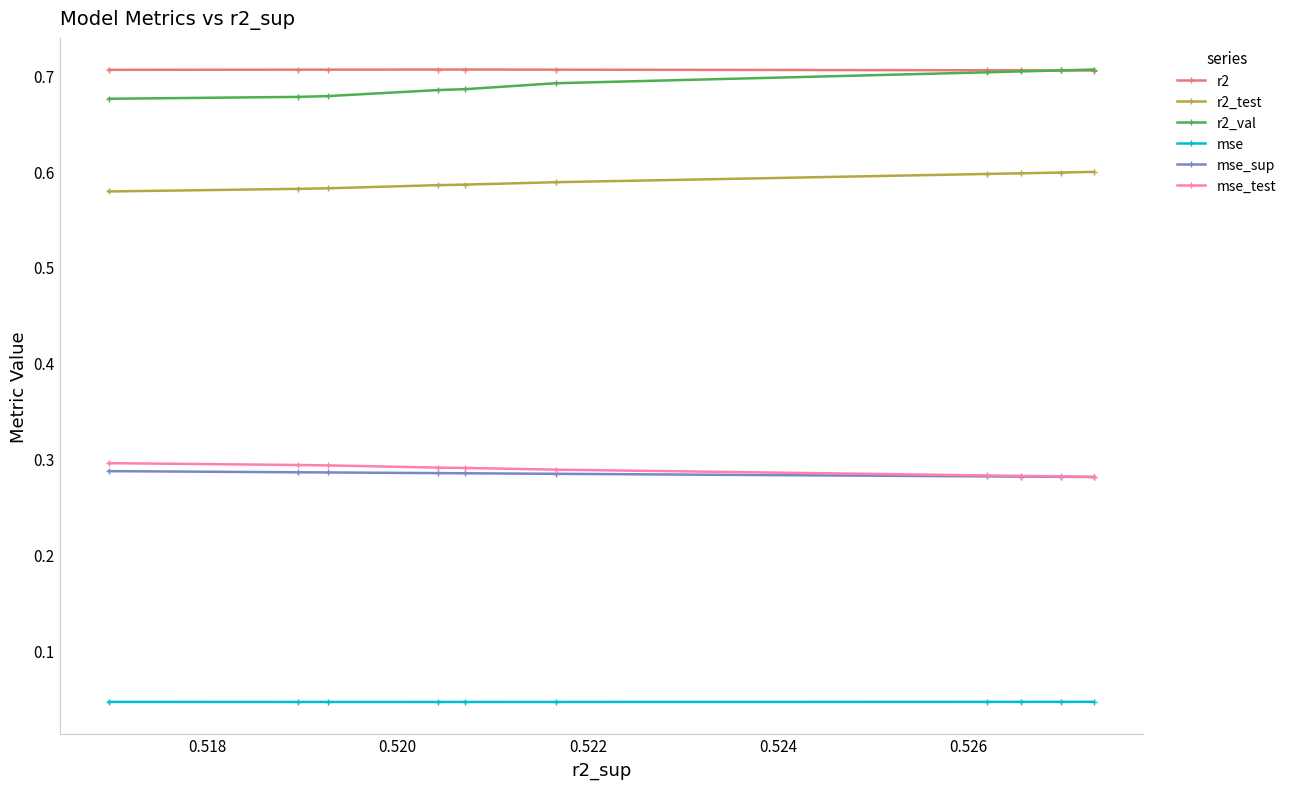

What are all the series names shown in the legend?

r2, r2_test, r2_val, mse, mse_sup, mse_test